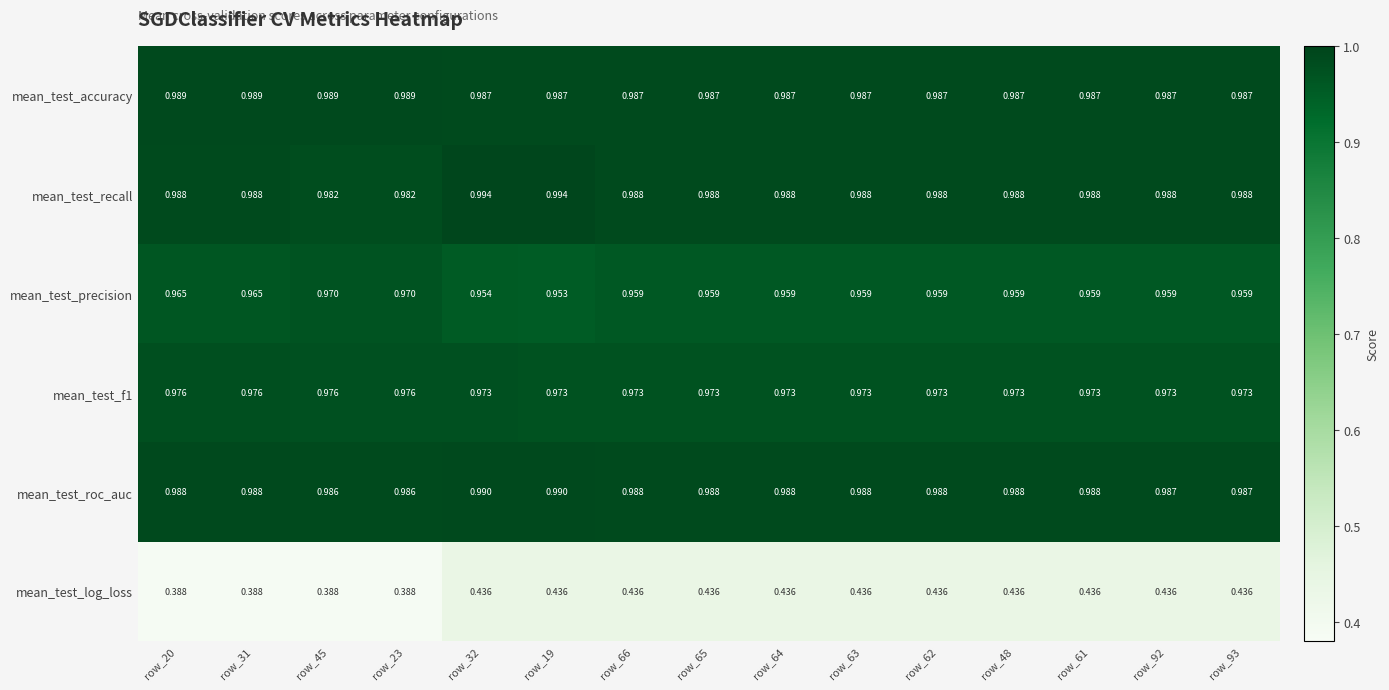

Which series has the widest spread of values?

mean_test_log_loss